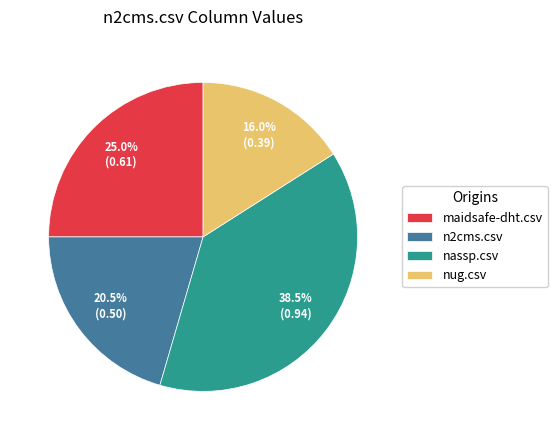

Rank the categories by value from lowest to highest.

nug.csv, n2cms.csv, maidsafe-dht.csv, nassp.csv